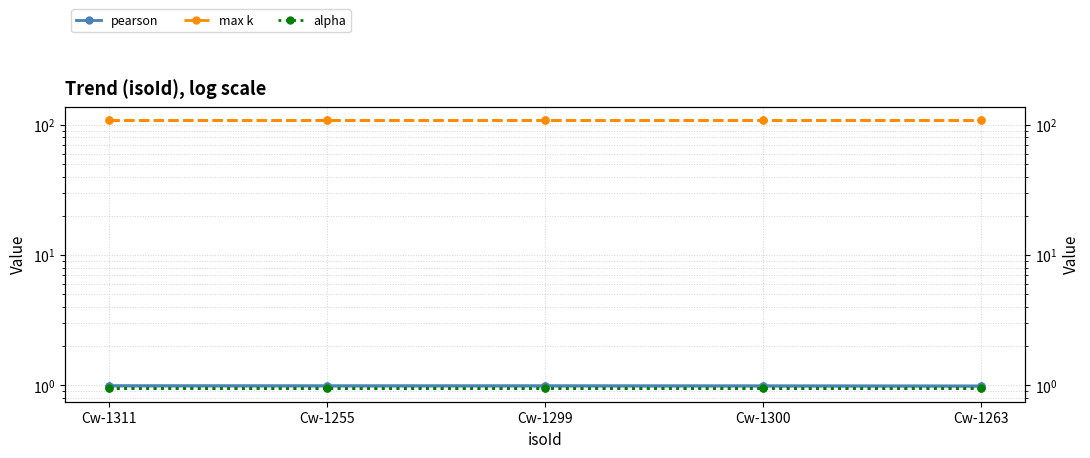

How many lines are shown in the chart?

3